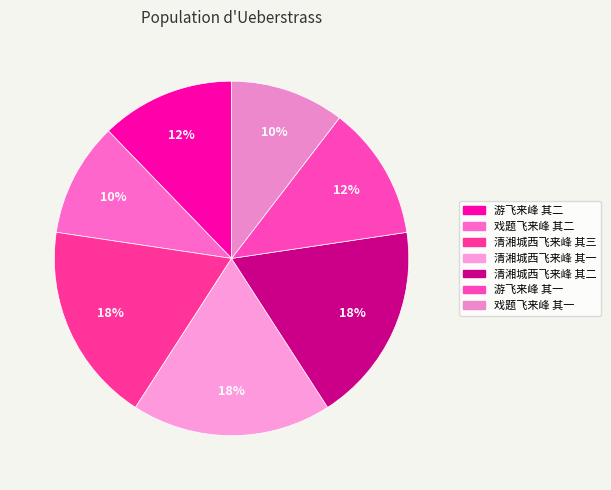

To the nearest percent, what is the combined percentage of 戏题飞来峰 其一 and 清湘城西飞来峰 其二?

29%